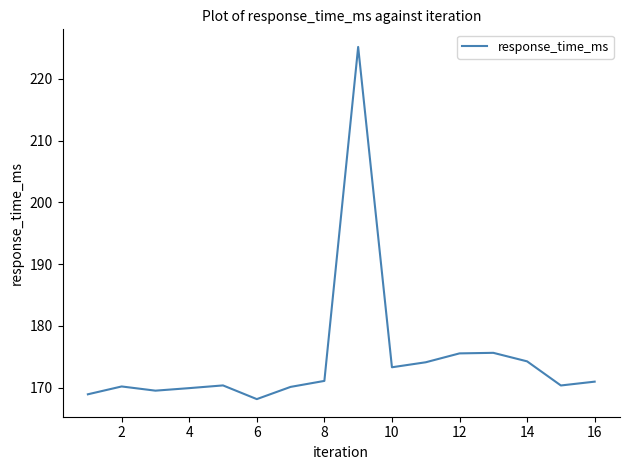

What is the difference between the maximum and minimum values?

57.1